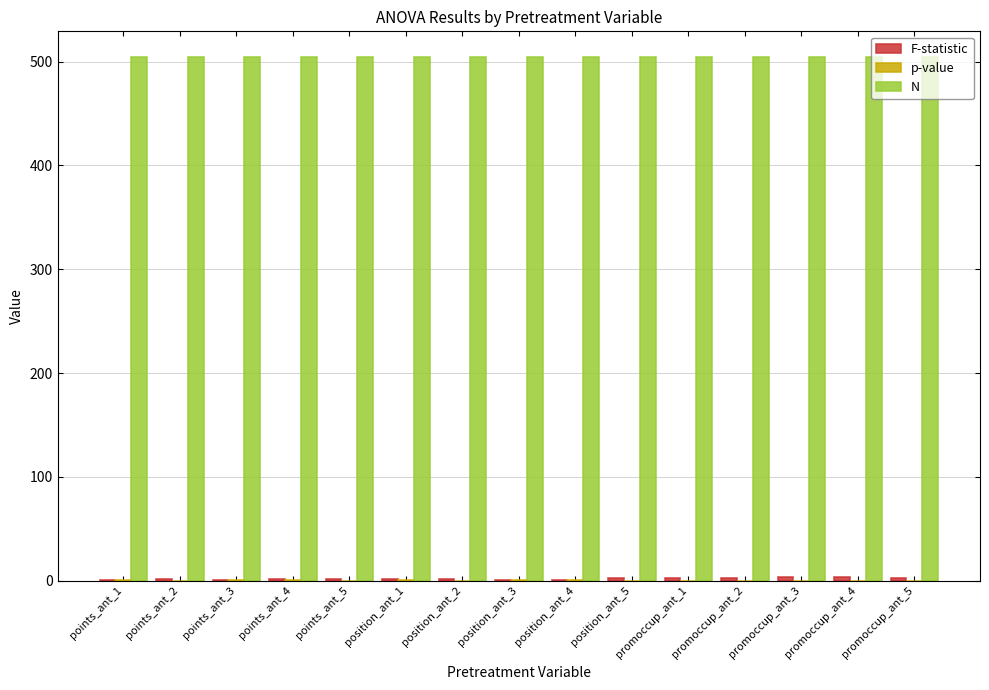

What is the sum of all N values?

7560.0